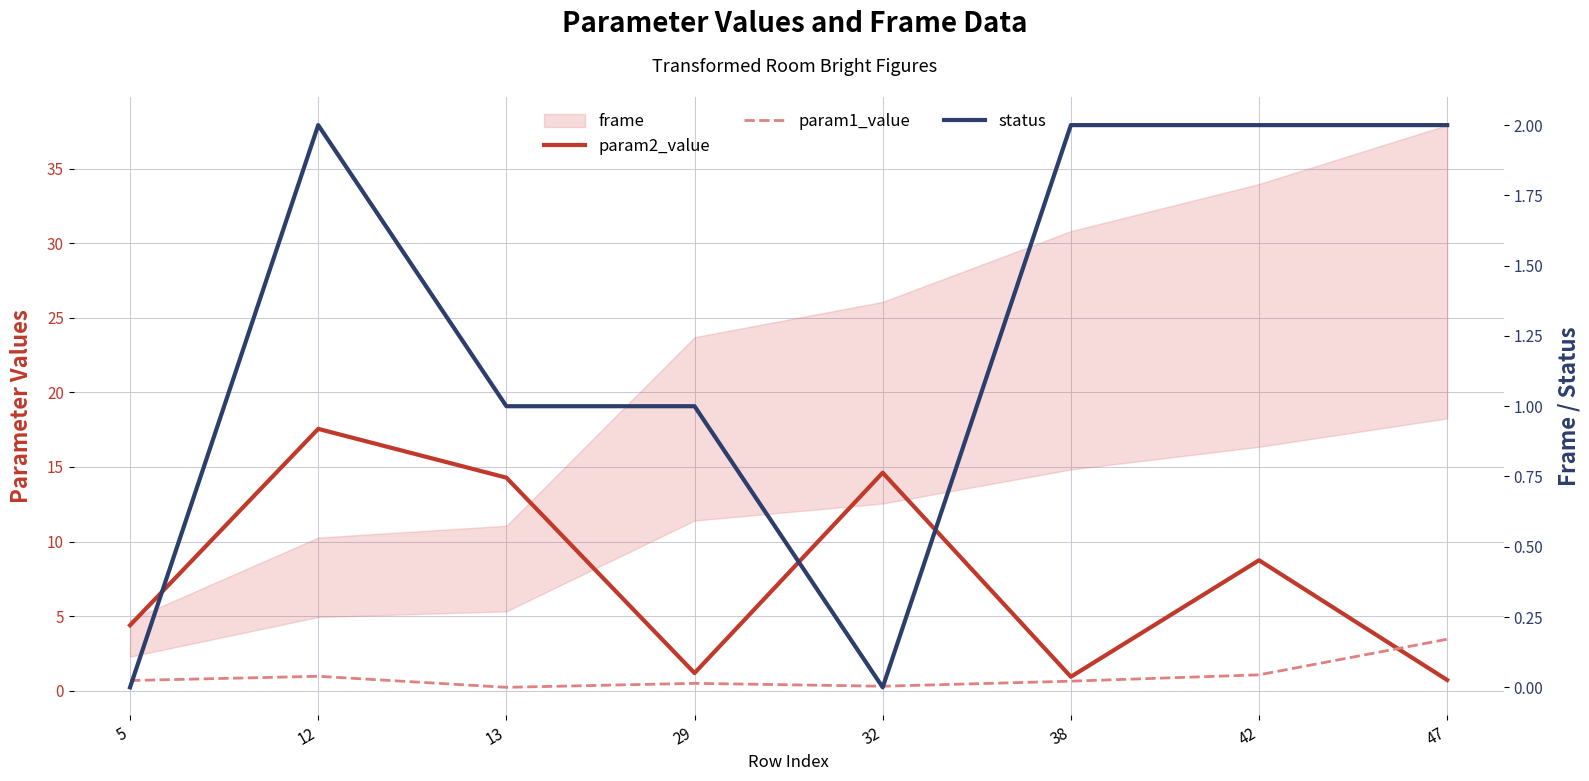

Is it true that param2_value equals 17.6 at 12?

True